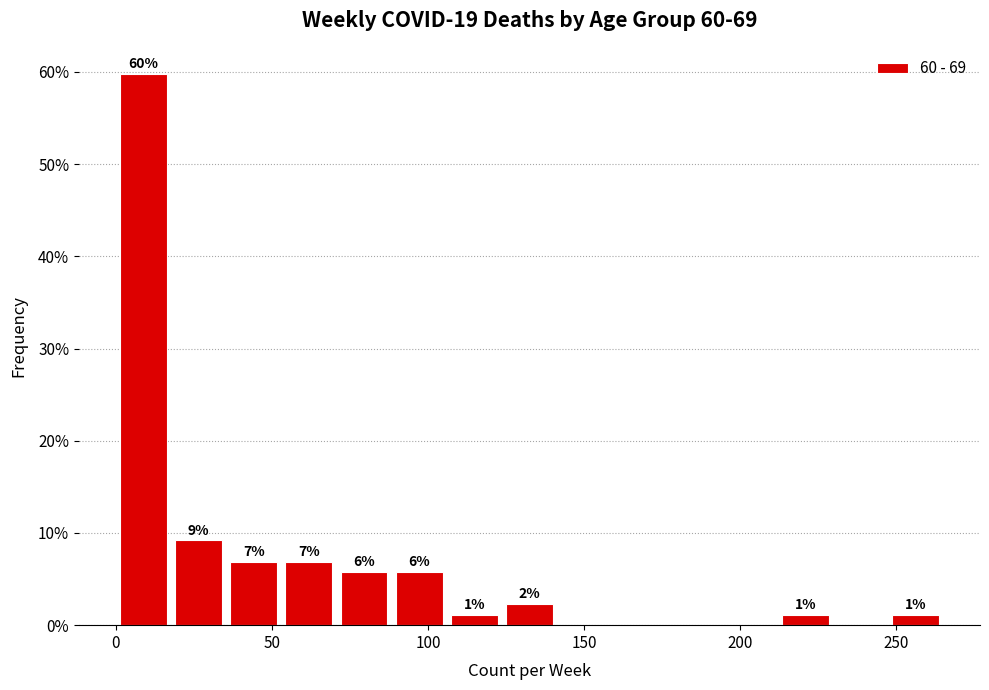

Read against the x-axis, roughly where is the centre of the tallest bar?

10